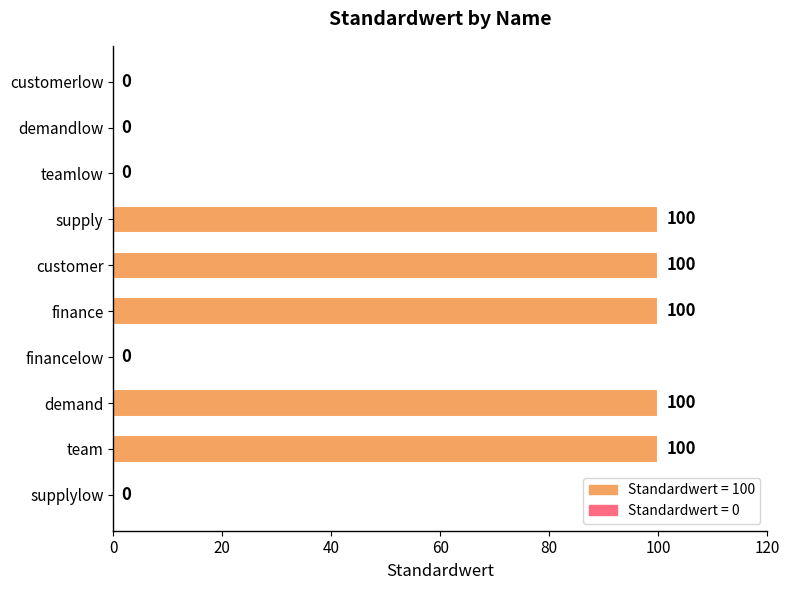

What is the change in value from finance to financelow?

-100